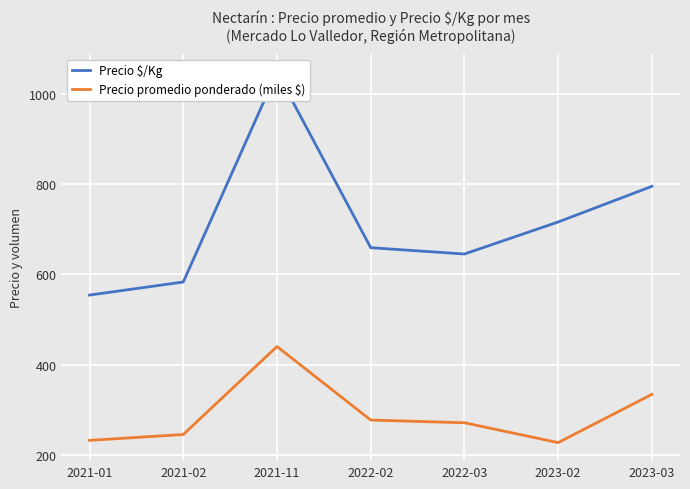

Count the number of data series in this chart.

2